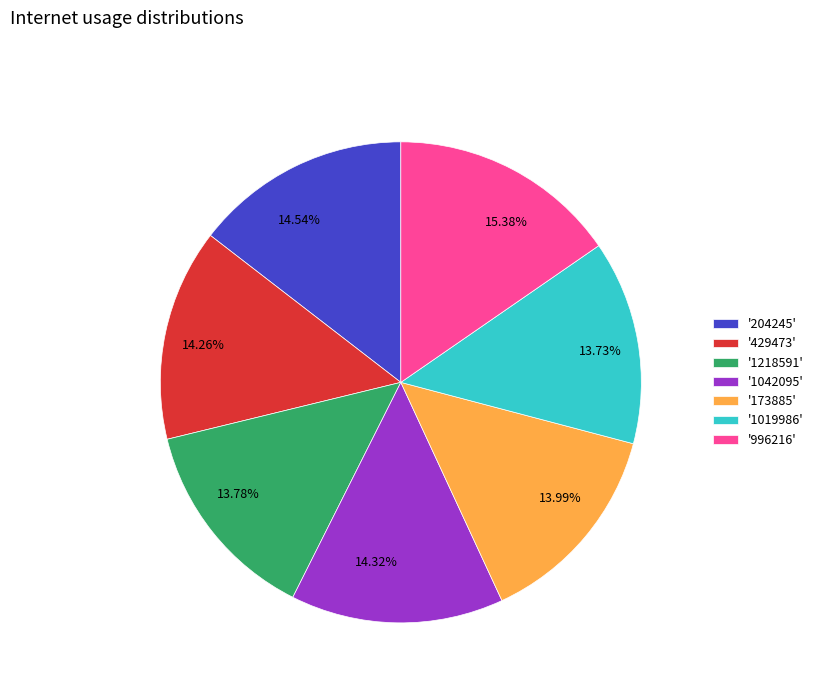

Between 14.32% and 13.78%, which is larger?

14.32%